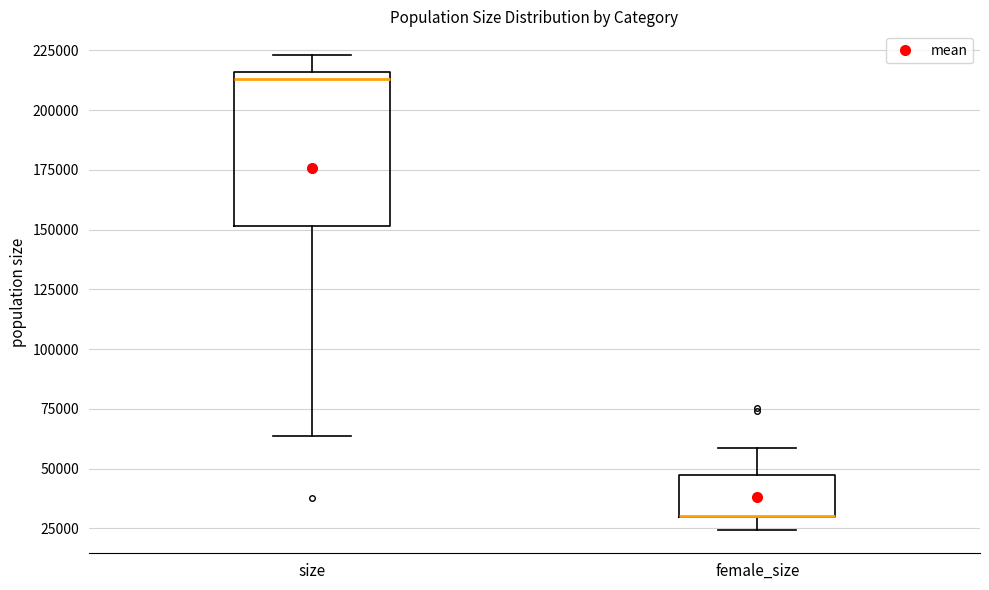

Where is the lower edge of the box for female_size on the y-axis? The values are not printed on the chart, so give them approximately, as read against the axis.

30000